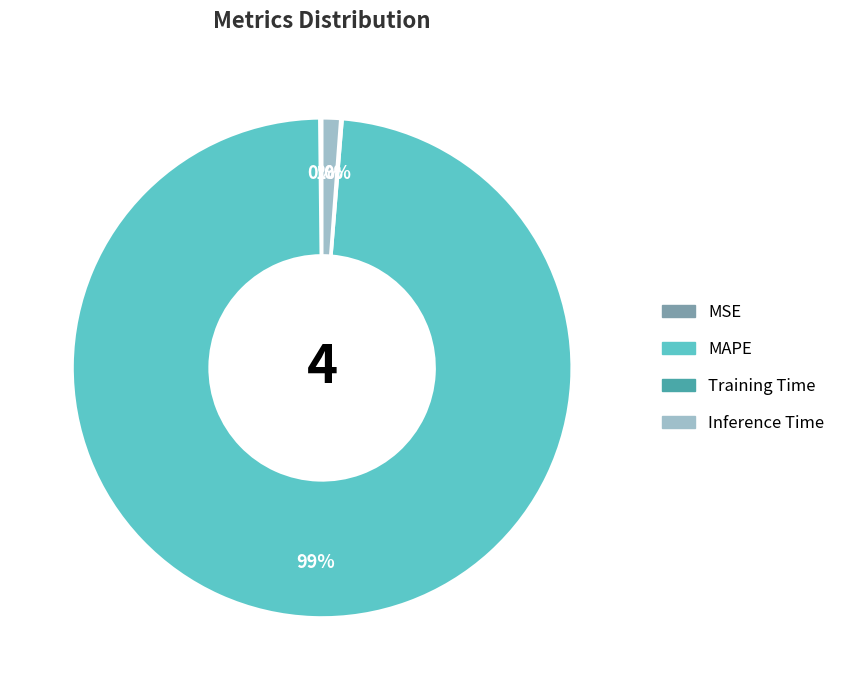

Is MAPE the majority of the pie?

Yes